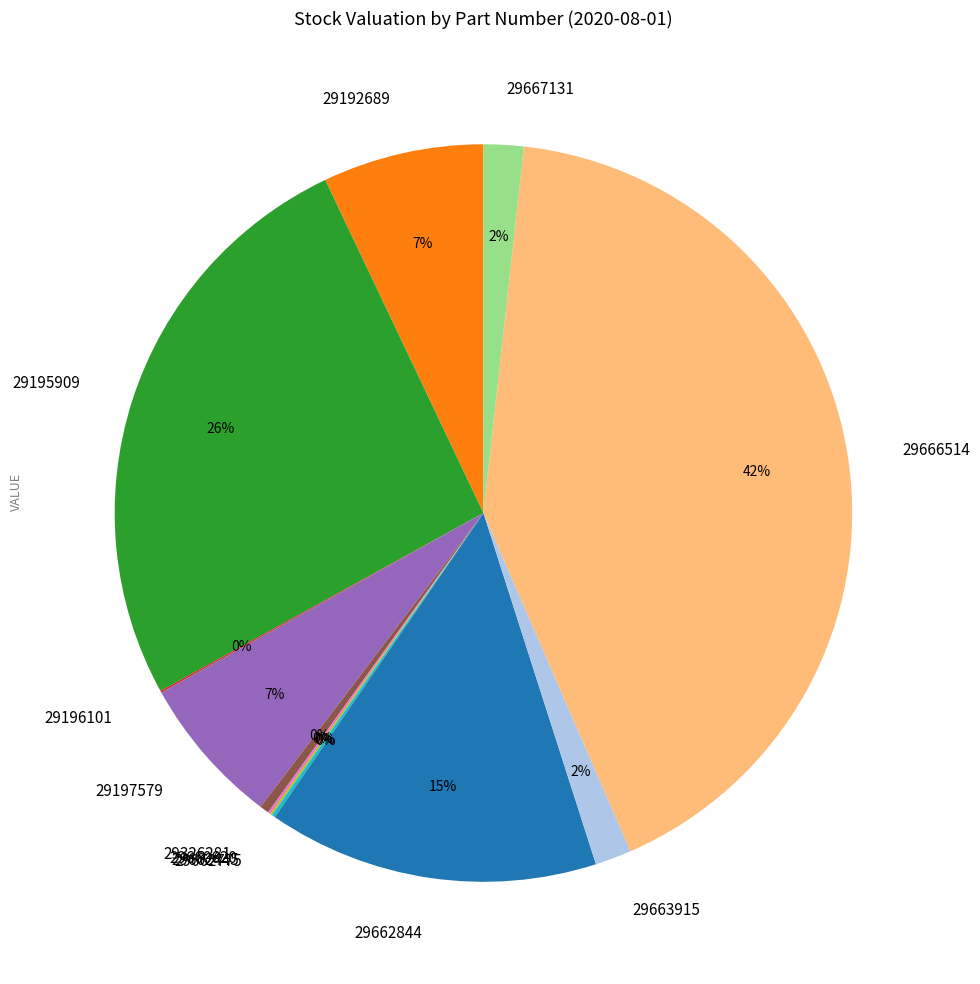

Is it true that 29195909 is 14% of the pie?

False